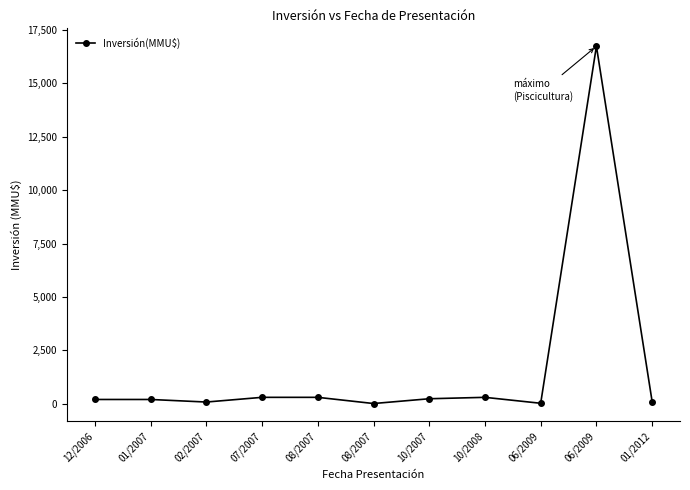

How many data points are less than 200?

4